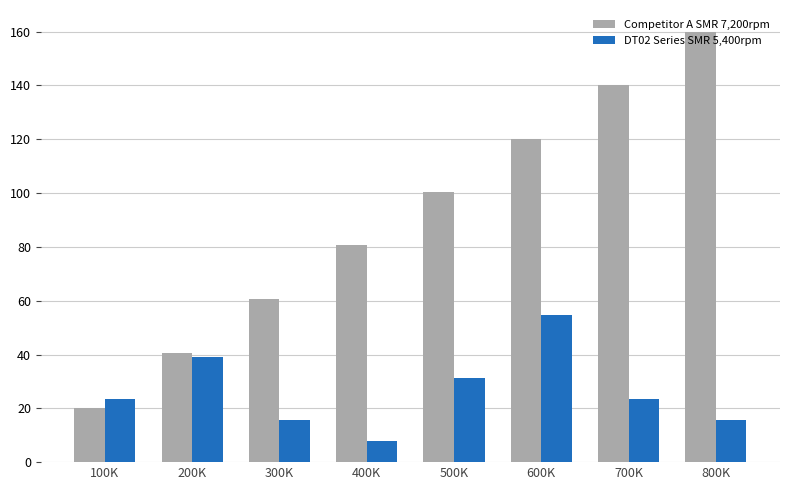

What is the approximate value of DT02 Series SMR 5,400rpm at 800K?

15.6